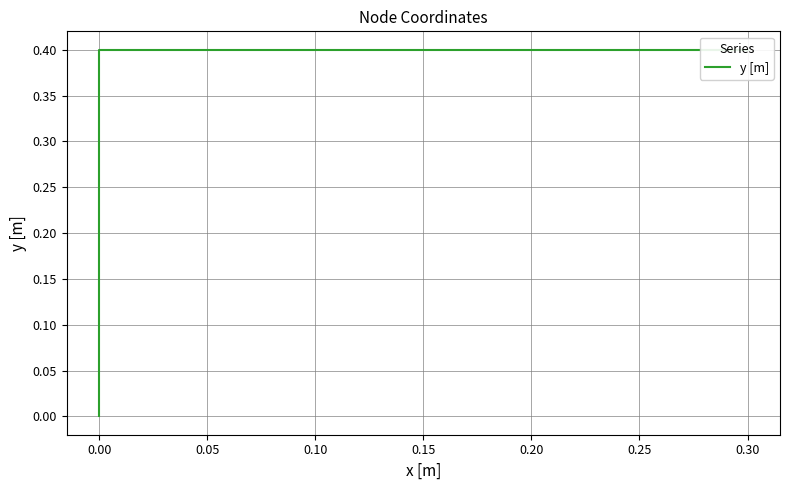

What is the value of the 2nd point from the left?

0.4